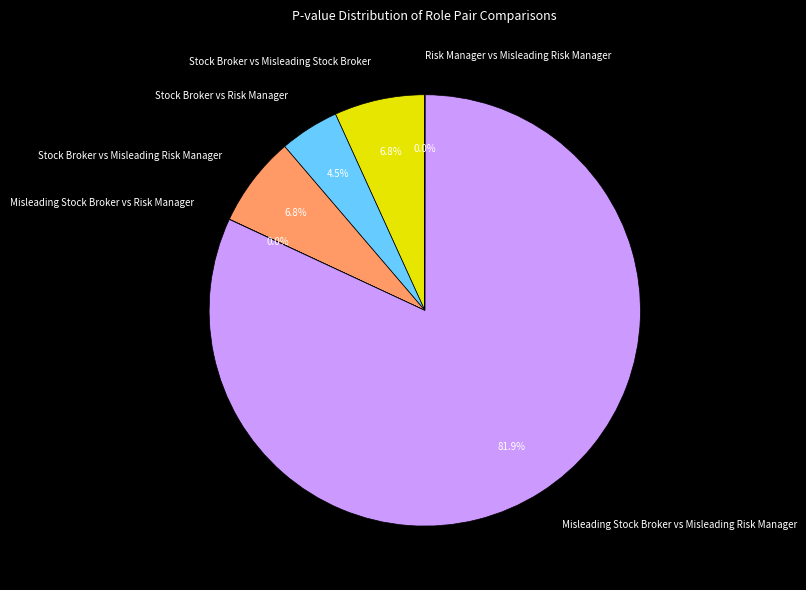

Which slice is the largest?

Misleading Stock Broker vs Misleading Risk Manager